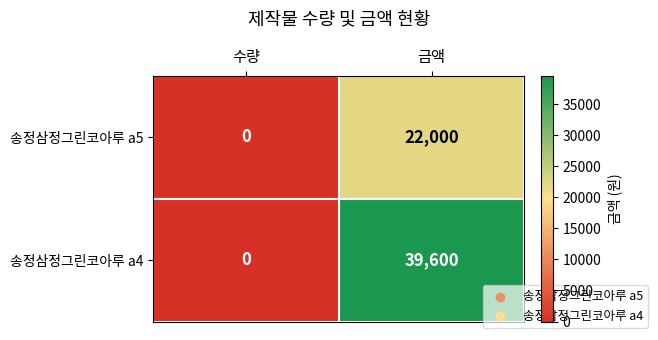

Which series has the largest range (max minus min)?

송정삼정그린코아루 a4